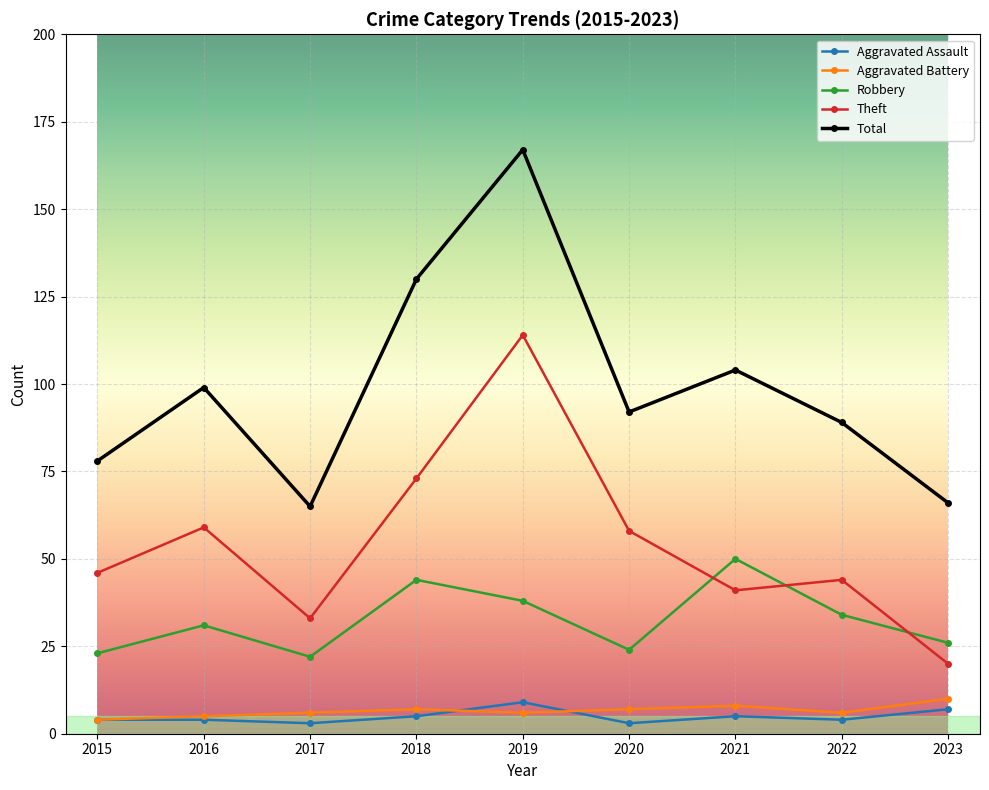

Reading left to right, what are all the values shown in this chart?

Aggravated Assault: 2015=4	2016=4	2017=3	2018=5	2019=9	2020=3	2021=5	2022=4	2023=7
Aggravated Battery: 2015=4	2016=5	2017=6	2018=7	2019=6	2020=7	2021=8	2022=6	2023=10
Robbery: 2015=23	2016=31	2017=22	2018=44	2019=38	2020=24	2021=50	2022=34	2023=26
Theft: 2015=46	2016=59	2017=33	2018=73	2019=114	2020=58	2021=41	2022=44	2023=20
Total: 2015=78	2016=99	2017=65	2018=130	2019=167	2020=92	2021=104	2022=89	2023=66